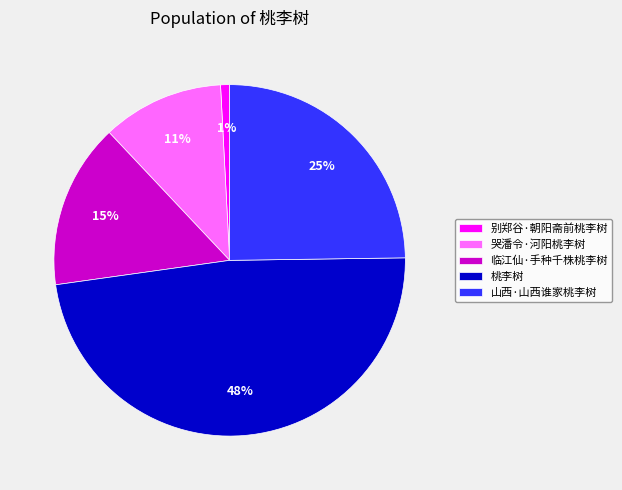

True or false: 桃李树 accounts for 48% of the total.

True